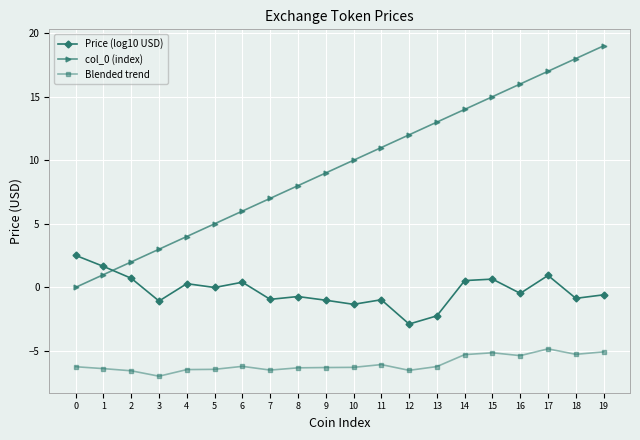

How many distinct data groups are displayed?

3